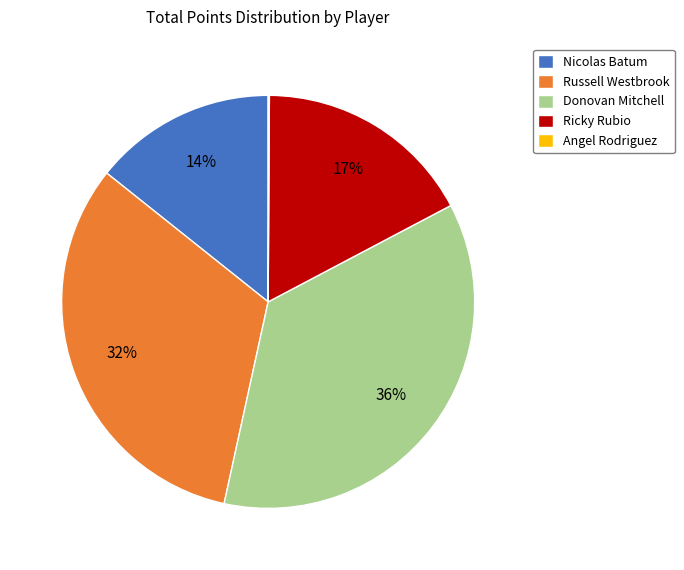

Between Donovan Mitchell and Russell Westbrook, which is larger?

Donovan Mitchell